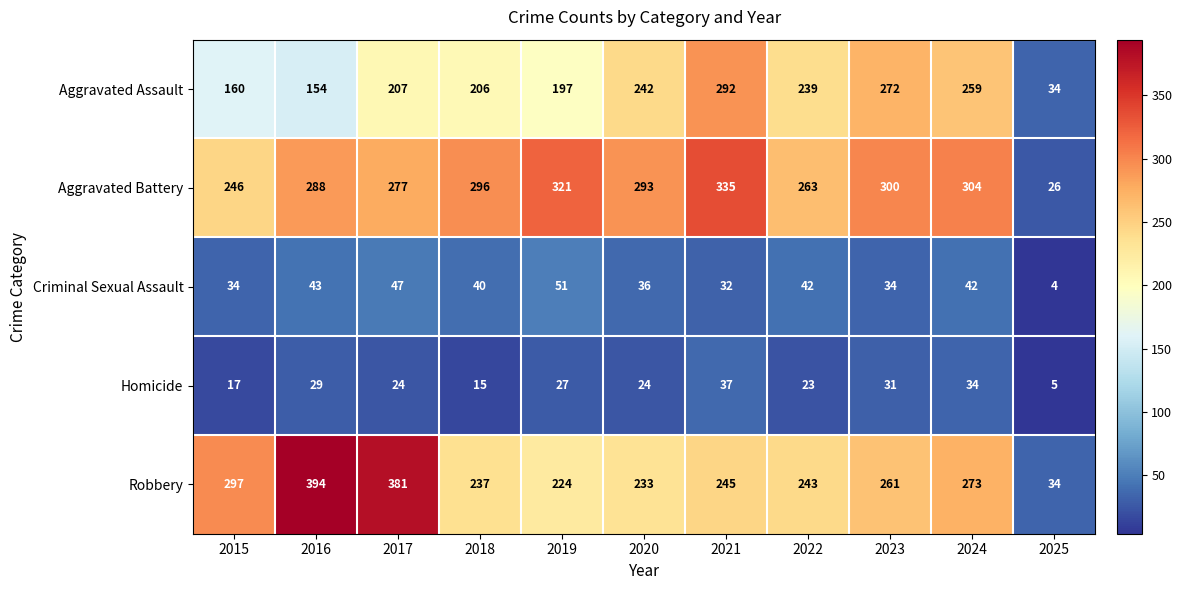

Is it true that Robbery equals 434 at 2015?

False